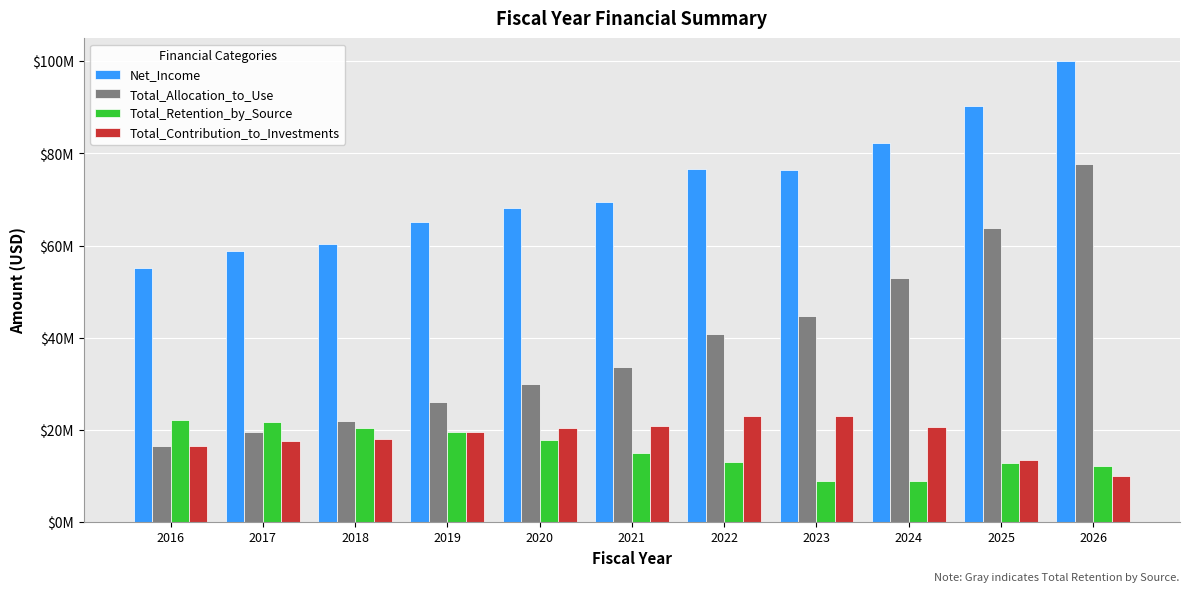

Does the chart contain any negative values?

No